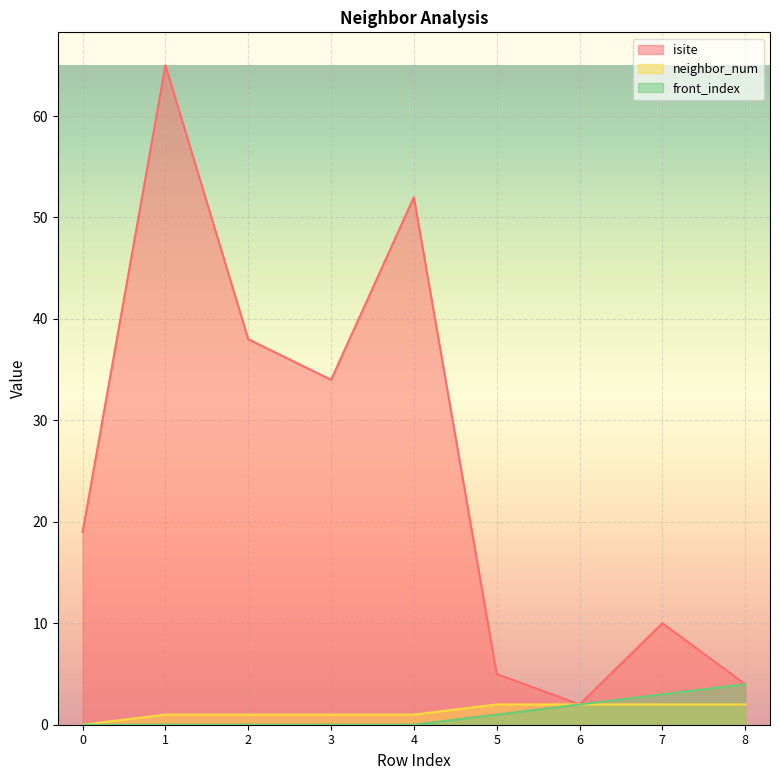

Where is the first local minimum for isite?

3